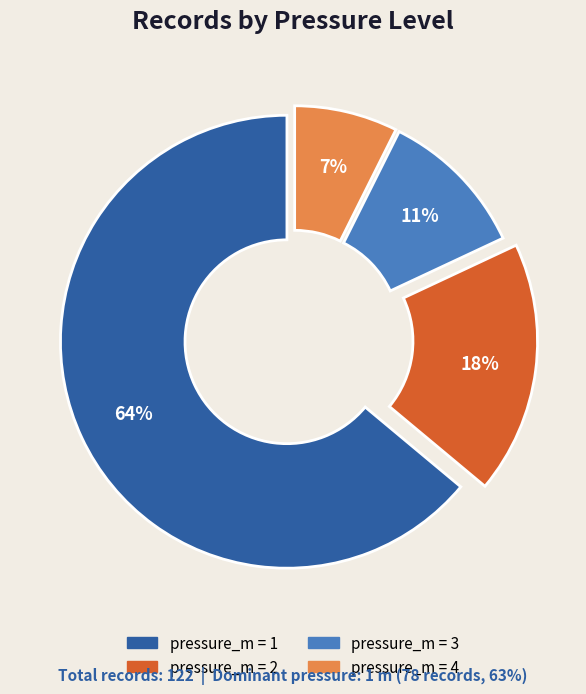

Is there any slice that represents more than half of the pie?

Yes